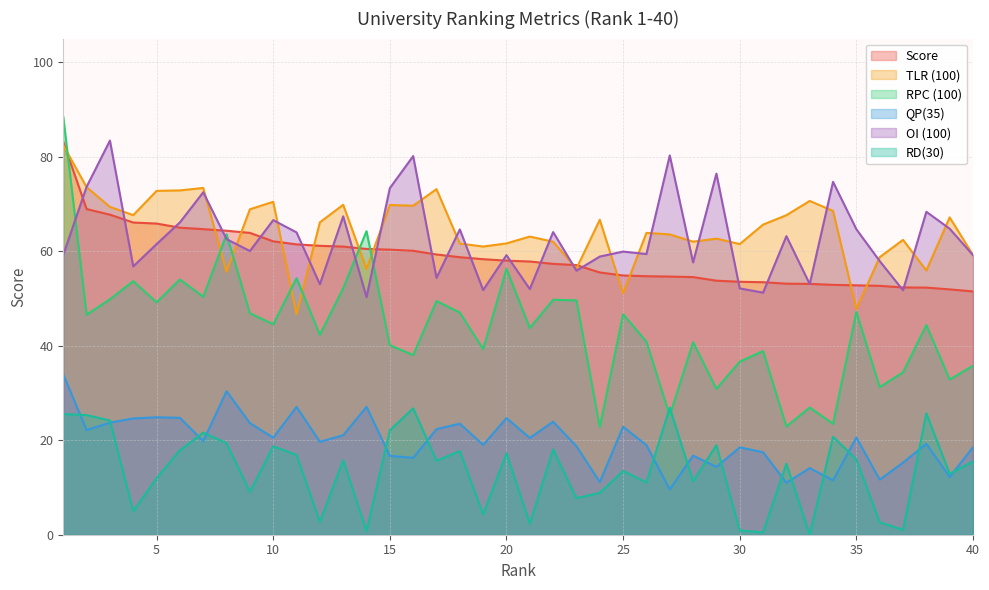

Reading left to right, transcribe all the data shown in this chart.

Score: 83.2	68.9	67.7	66.1	65.8	65.0	64.7	64.3	63.9	62.1	61.5	61.1	61.0	60.5	60.3	60.1	59.3	58.7	58.3	58.0	57.8	57.3	57.1	55.5	54.9	54.7	54.6	54.5	53.8	53.5	53.4	53.1	53.1	52.9	52.8	52.7	52.3	52.3	51.9	51.5
TLR (100): 82.4	73.5	69.4	67.6	72.8	72.9	73.4	55.7	68.9	70.5	46.6	66.1	69.8	56.2	69.8	69.6	73.1	61.6	61.0	61.6	63.1	62.0	56.3	66.7	51.1	63.9	63.5	62.0	62.7	61.5	65.6	67.6	70.6	68.5	47.8	58.7	62.4	55.9	67.2	59.2
RPC (100): 88.5	46.6	49.8	53.7	49.2	54.0	50.4	63.6	46.9	44.5	54.3	42.3	52.2	64.2	40.1	38.0	49.5	47.0	39.3	56.3	43.8	49.7	49.6	22.8	46.6	40.9	25.2	40.7	30.9	36.6	38.9	22.9	26.9	23.5	47.2	31.2	34.4	44.4	32.9	35.8
QP(35): 33.9	22.2	23.7	24.6	24.9	24.7	19.8	30.4	23.6	20.5	27.1	19.7	21.1	27.1	16.7	16.3	22.3	23.5	19.0	24.7	20.5	23.9	18.7	11.1	22.8	19.0	9.6	16.7	14.3	18.5	17.5	11.0	14.1	11.5	20.6	11.7	15.3	19.2	12.2	18.5
OI (100): 59.2	73.6	83.4	56.8	61.5	66.1	72.5	62.5	60.0	66.6	64.0	53.0	67.4	50.3	73.3	80.1	54.4	64.6	51.8	59.2	52.0	64.0	55.9	58.9	59.9	59.4	80.3	57.6	76.4	52.1	51.2	63.2	53.0	74.7	64.7	57.9	51.7	68.3	64.8	59.2
RD(30): 25.5	25.3	24.2	5.0	12.0	17.9	21.6	19.4	9.1	18.7	16.9	2.7	15.8	0.8	22.1	26.8	15.7	17.7	4.3	17.2	2.4	18.1	7.7	8.9	13.5	11.1	26.9	11.3	18.9	0.9	0.5	15.0	0.0	20.7	15.9	2.6	1.0	25.7	12.9	15.5